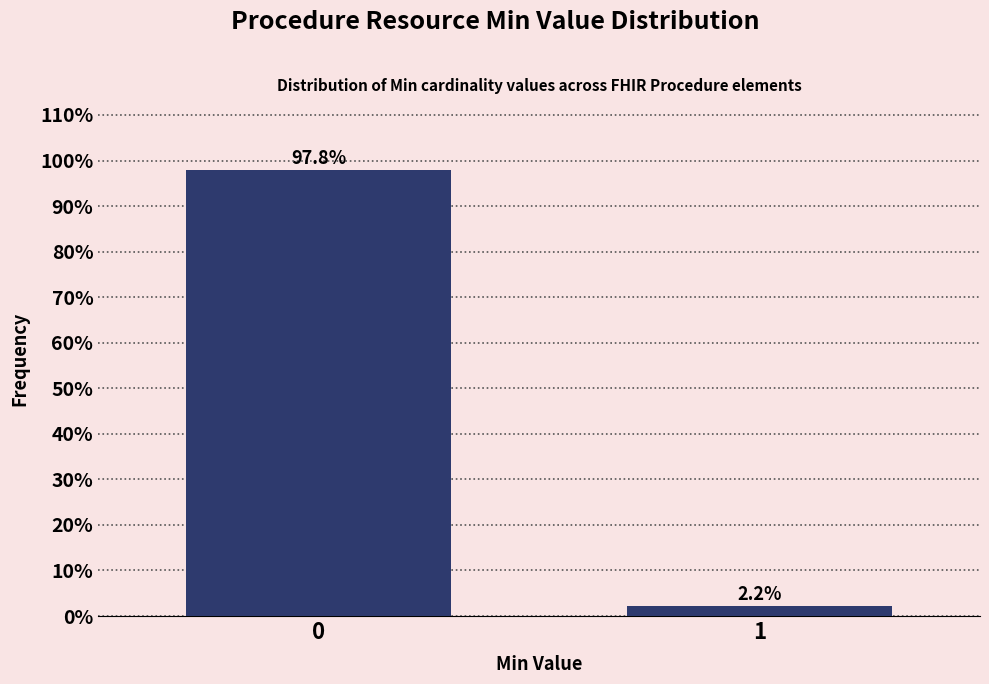

Reading left to right, extract all data points from this chart.

97.8	2.2